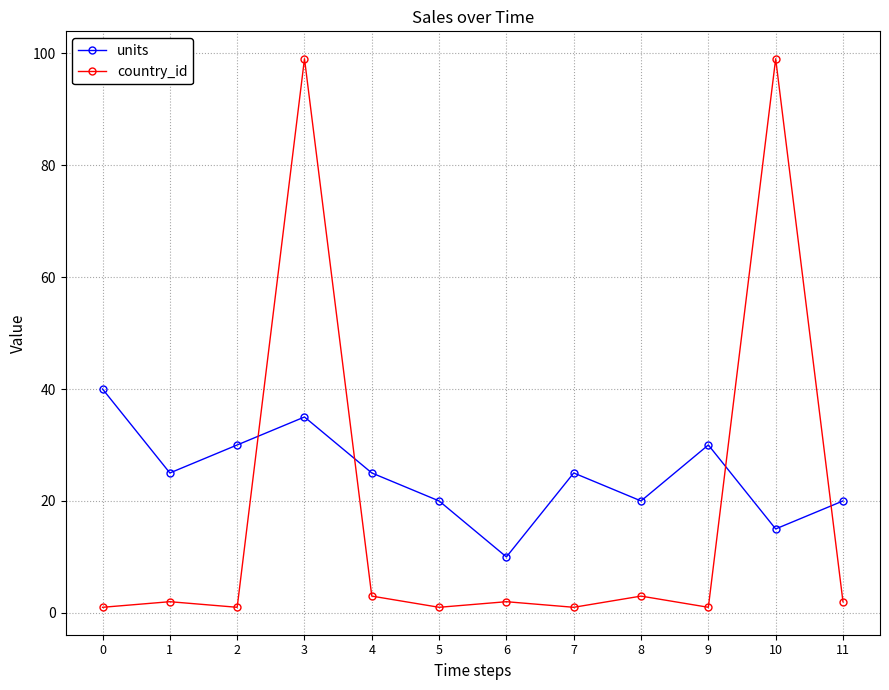

What is the total value across all series at 5?

21